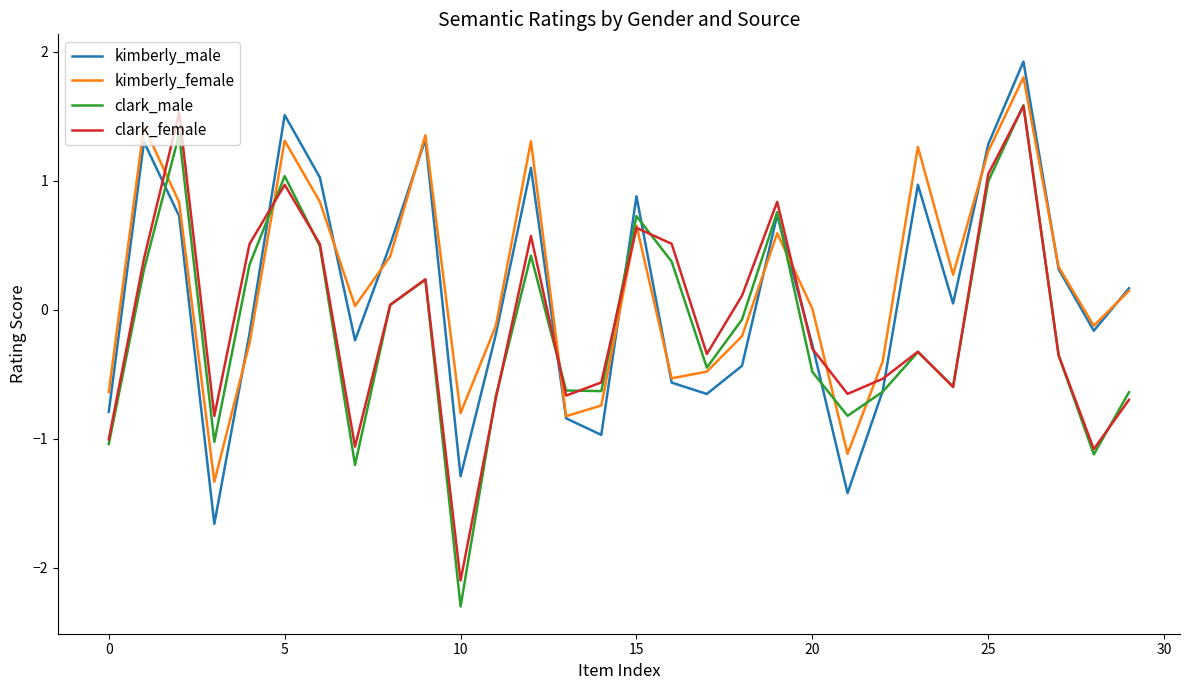

Which series has the largest range (max minus min)?

clark_male